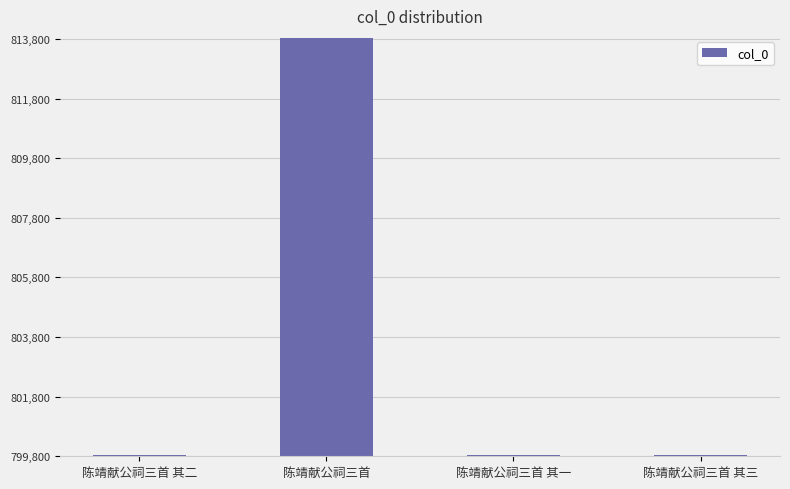

The chart shows a value of 468222 at 陈靖献公祠三首 其一. True or false?

False